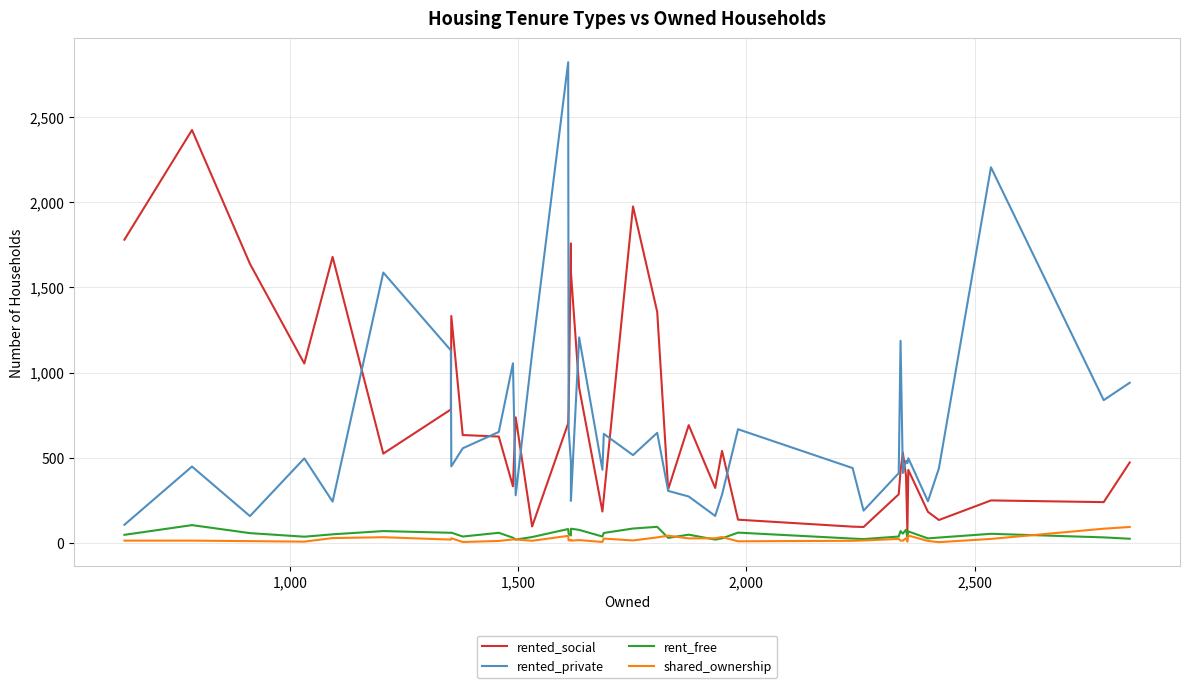

Which series has the largest range (max minus min)?

rented_private